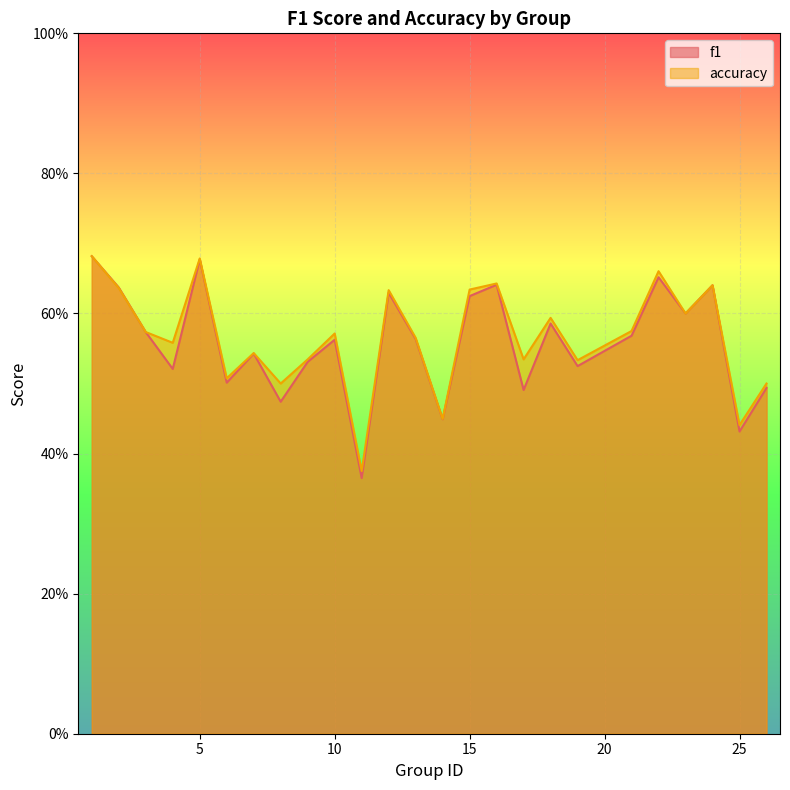

Where is the first local minimum for f1?

4